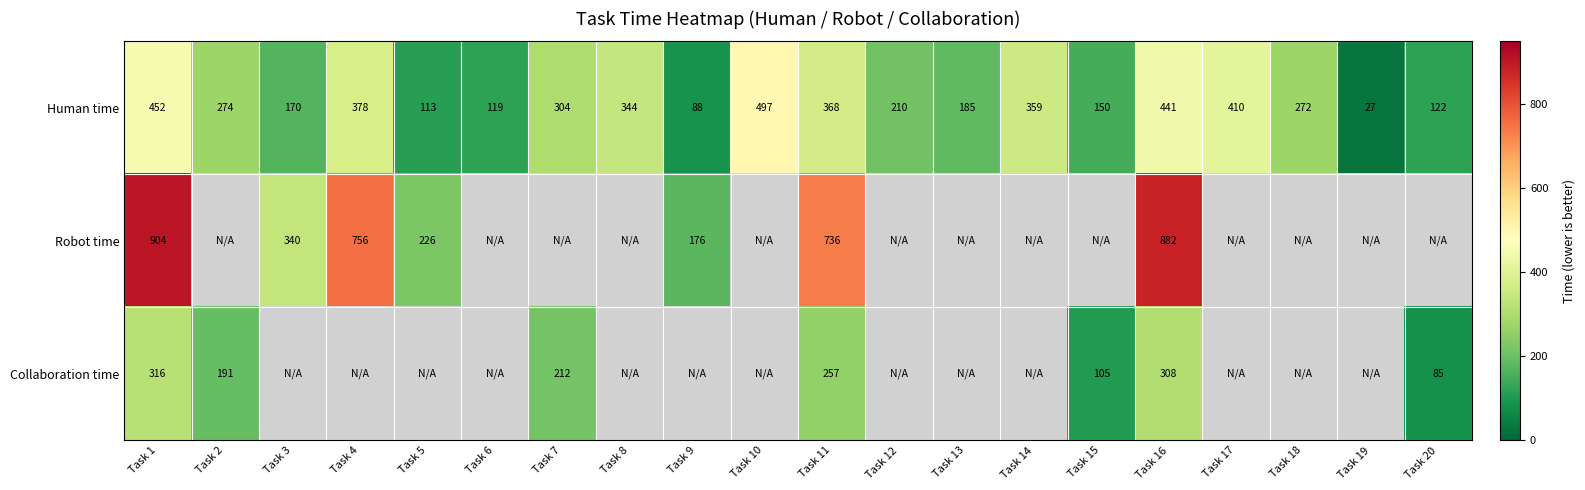

How many data points does each series have?

20